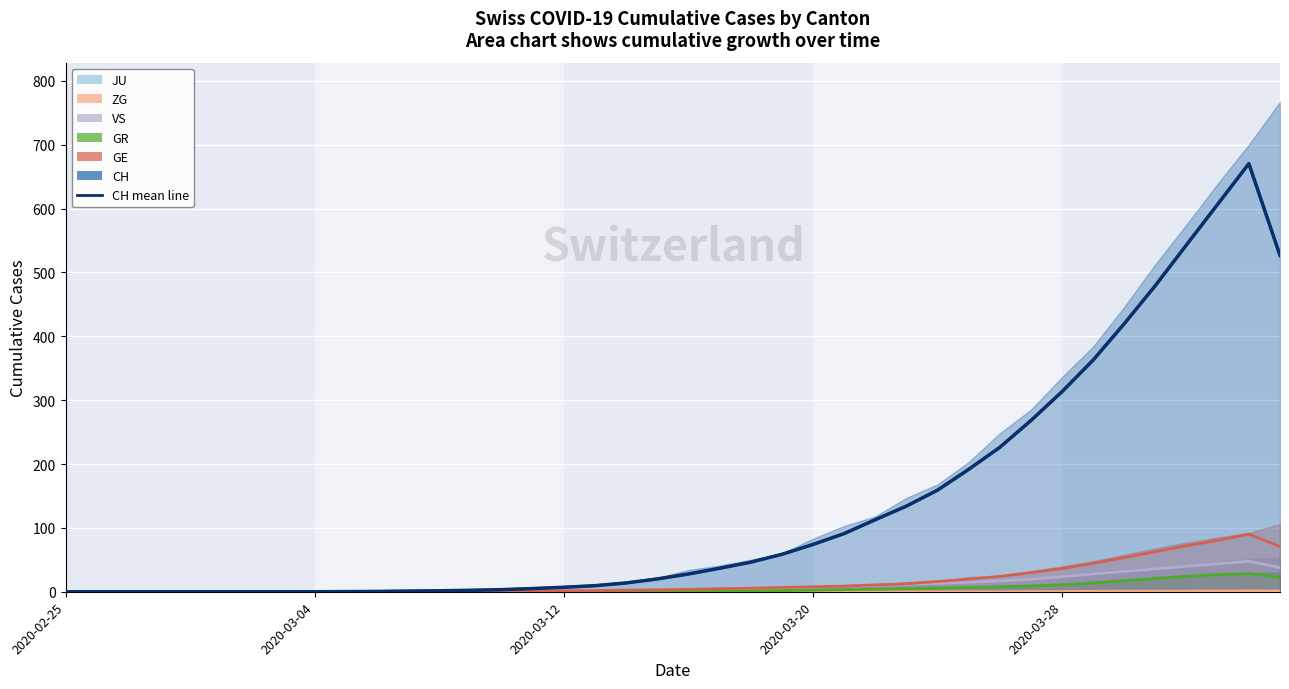

True or false: VS and GE cross at least once.

False